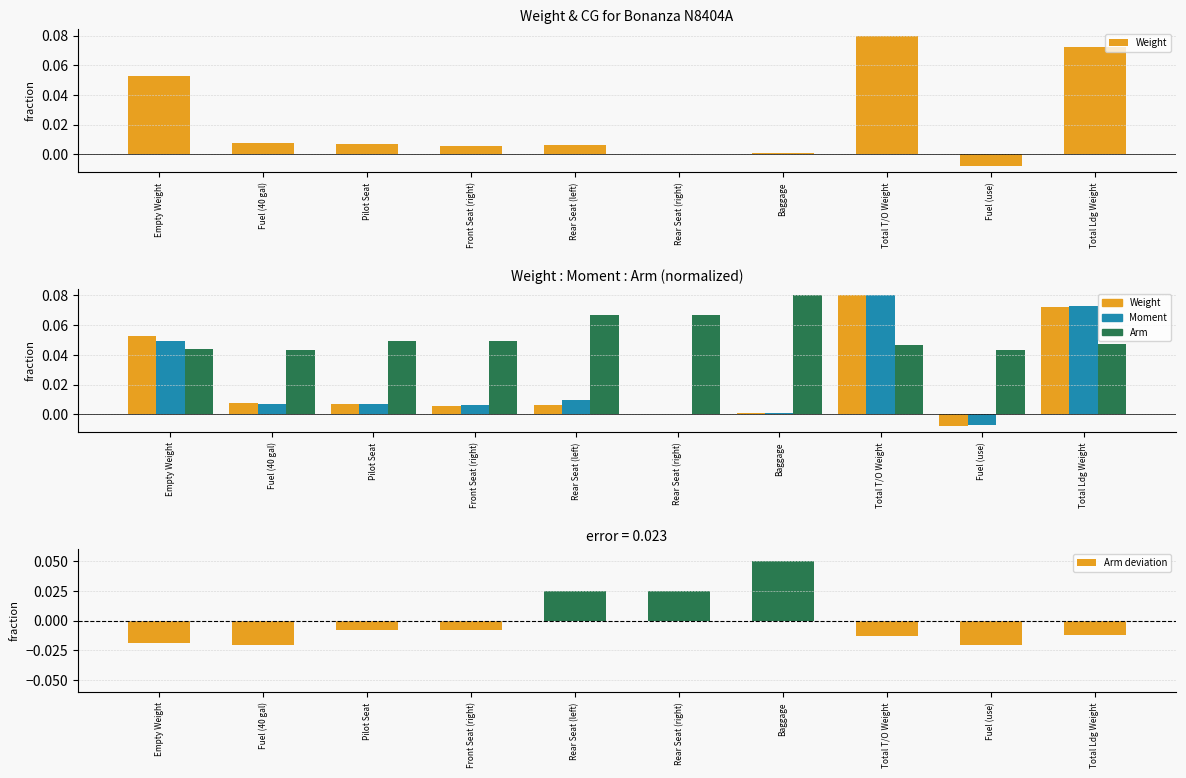

Which series has the largest total across all categories?

Arm